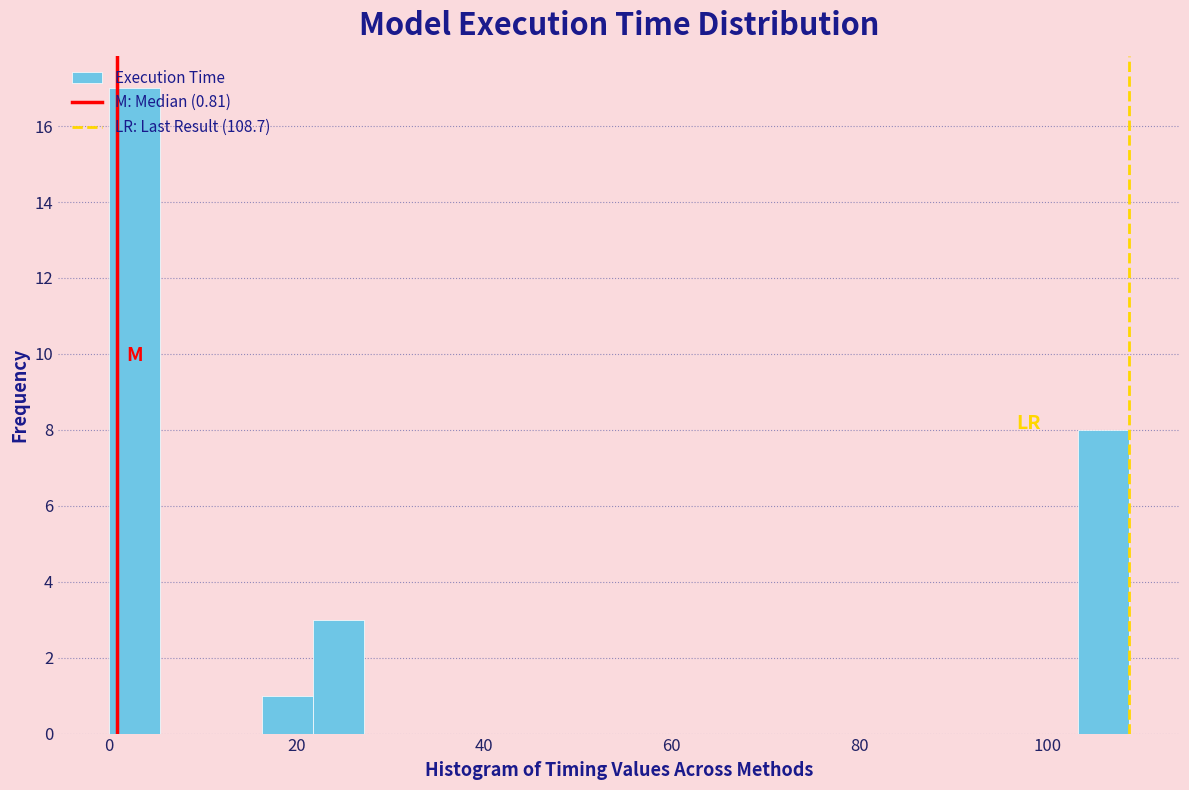

Read against the x-axis, roughly where is the centre of the tallest bar?

2